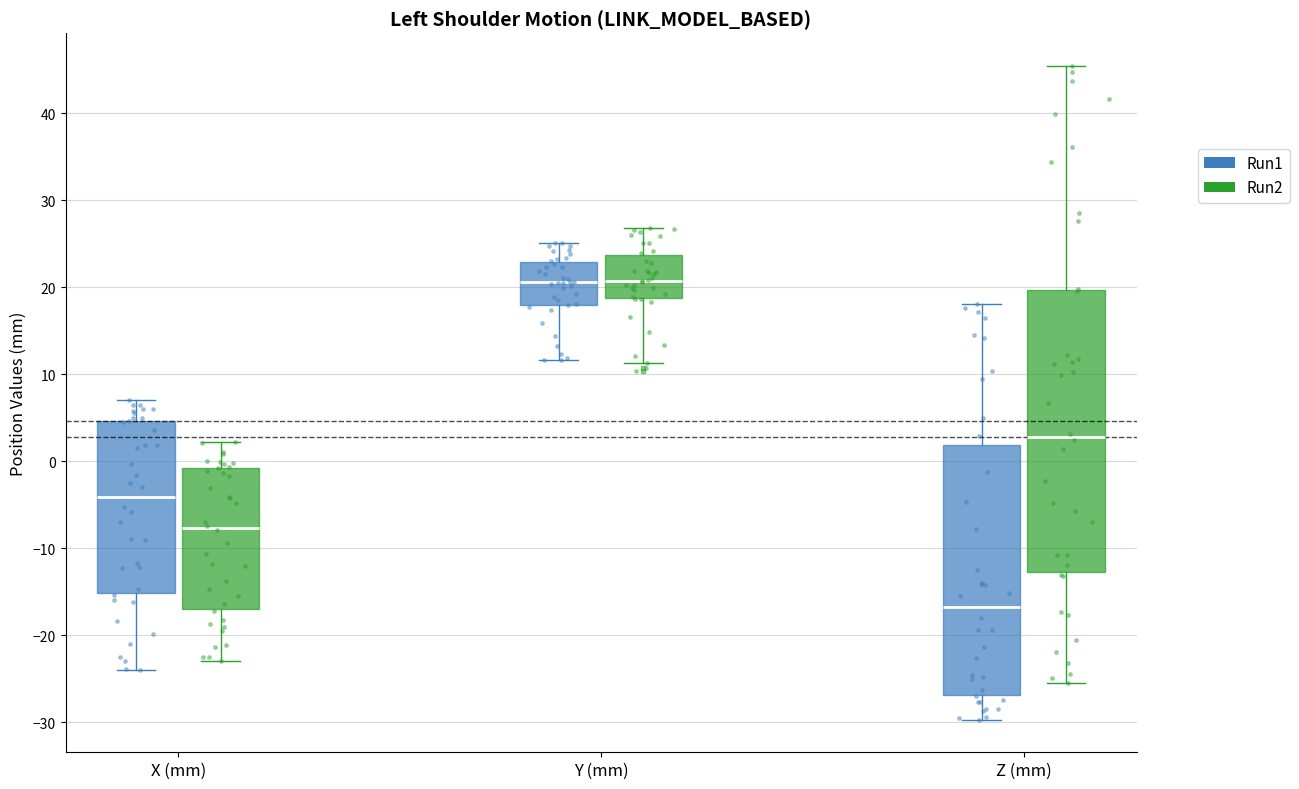

Which box has the lowest median line?

Z (mm) (Run1)